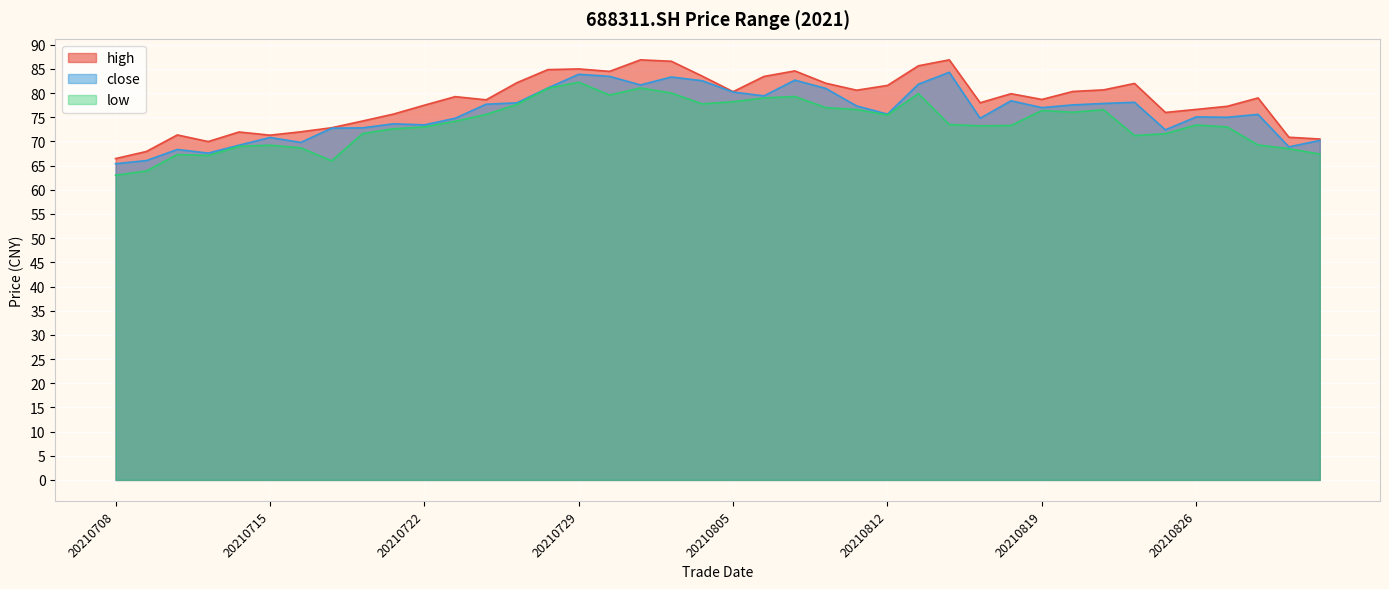

True or false: low and close cross at least once.

False